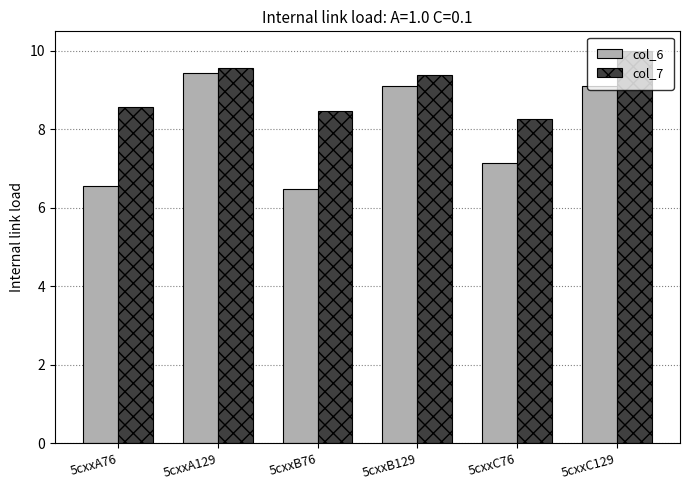

Which series changed the most between 5cxxA76 and 5cxxC76?

col_6